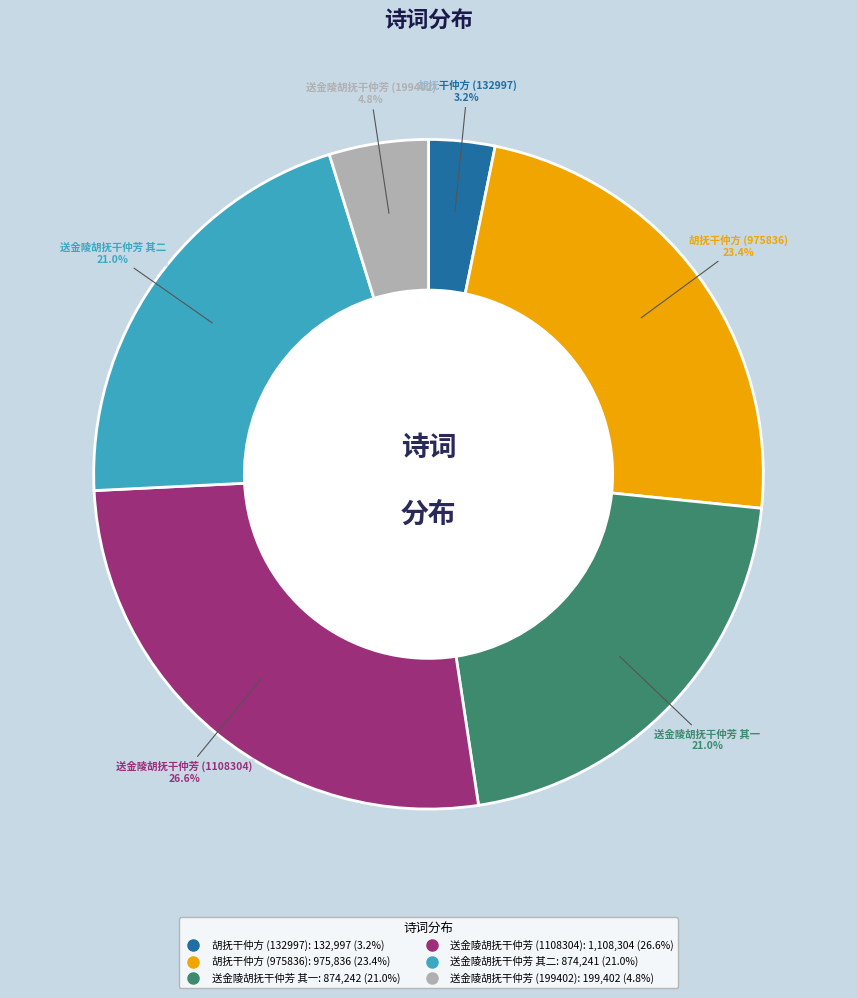

Approximately how many times larger is the value at 胡抚干仲方 (132997) compared to 胡抚干仲方 (975836)?

0.1